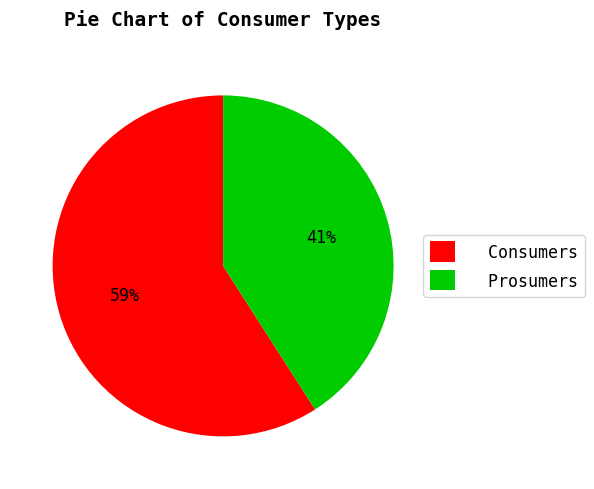

Is there a majority slice in this chart?

Yes